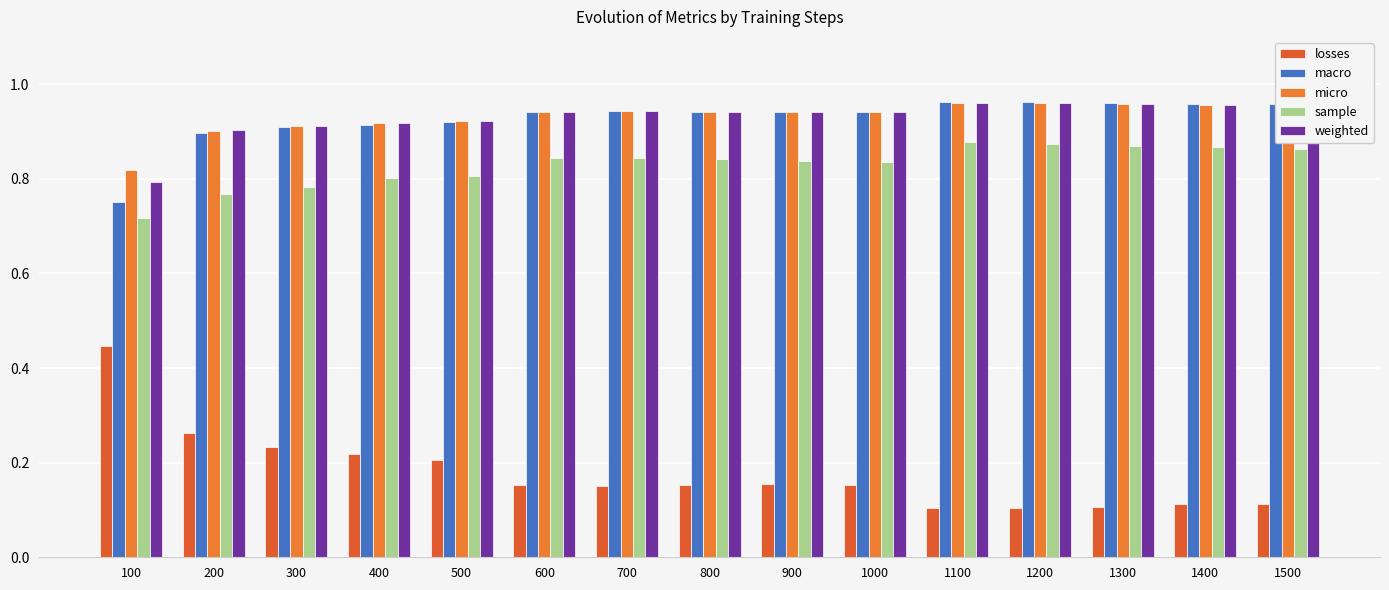

Which series has the largest range (max minus min)?

losses